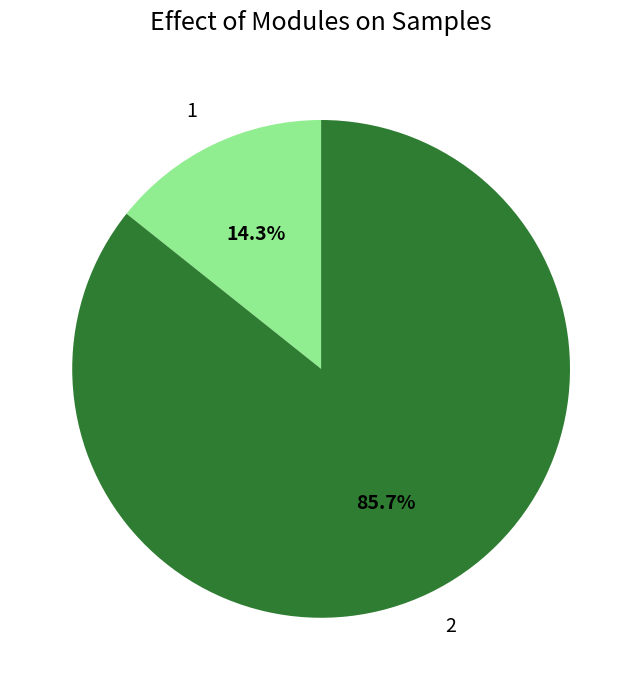

To the nearest percent, what is the difference between the 1 and 2 slice percentages?

71%